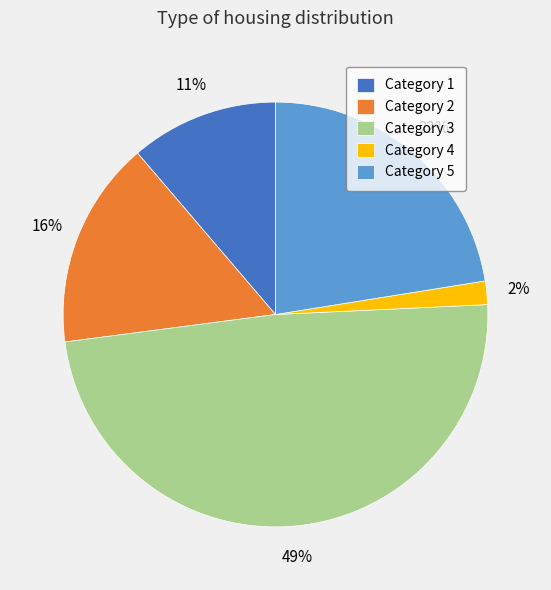

Is it true that Category 1 is 17% of the pie?

False